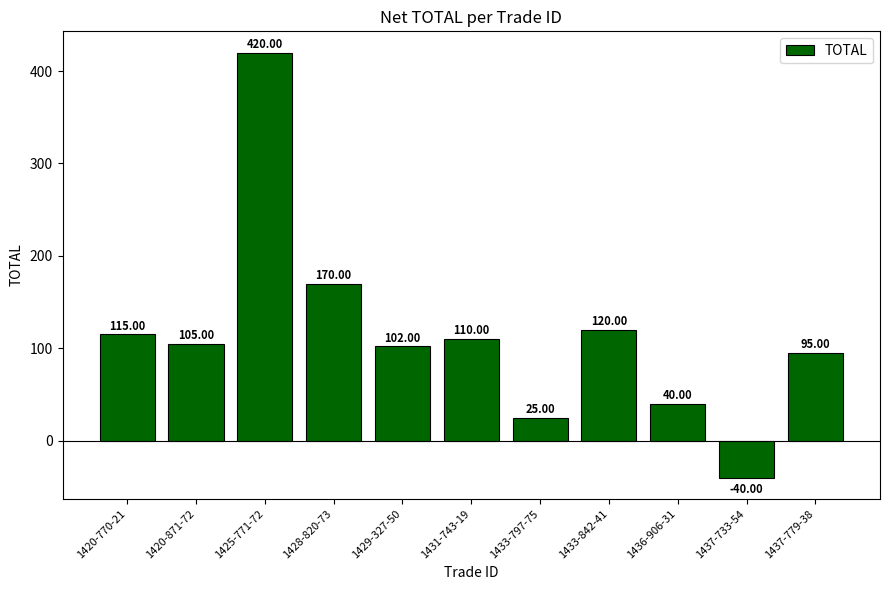

Which category has the highest value across all series?

1425-771-72